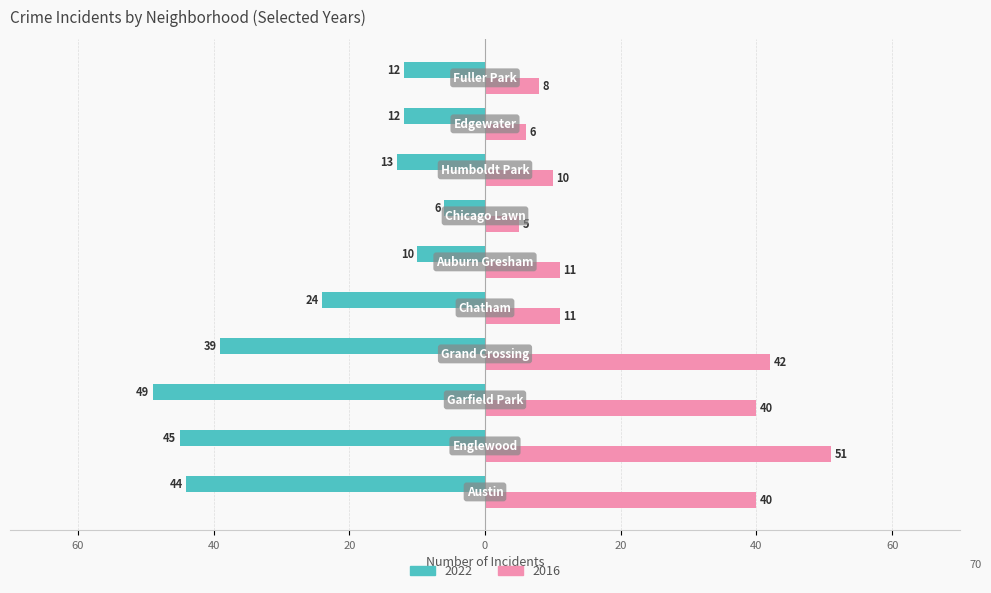

What are all the series names shown in the legend?

2022, 2016